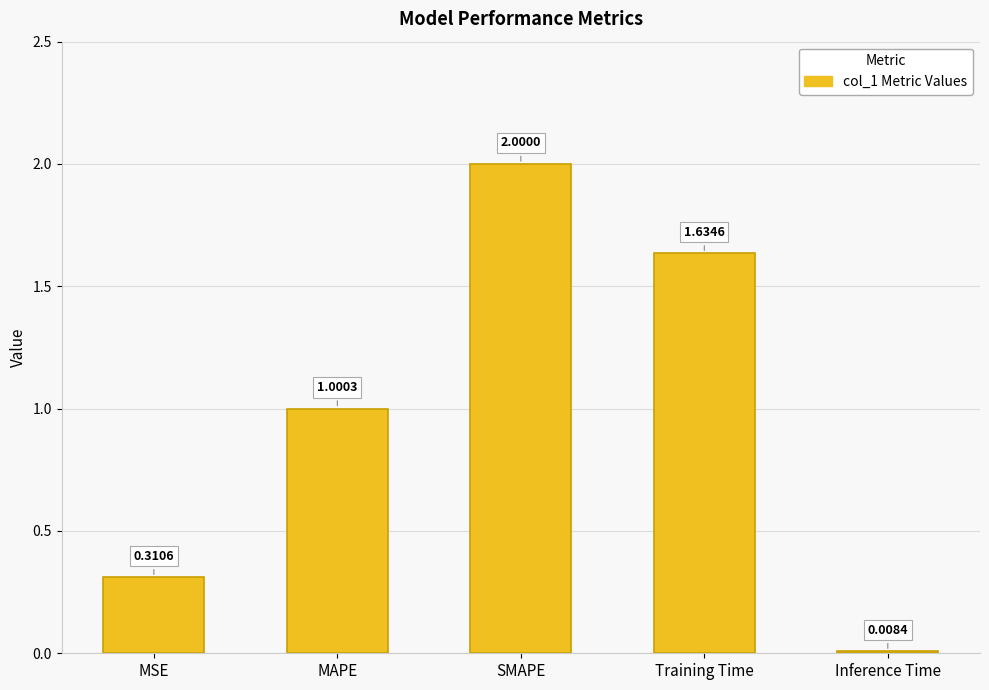

Approximately how many times larger is the value at Training Time compared to SMAPE?

0.8